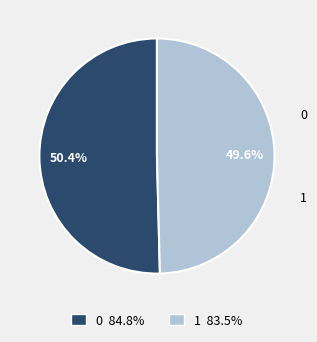

Does 1 account for over 50% of the chart?

No